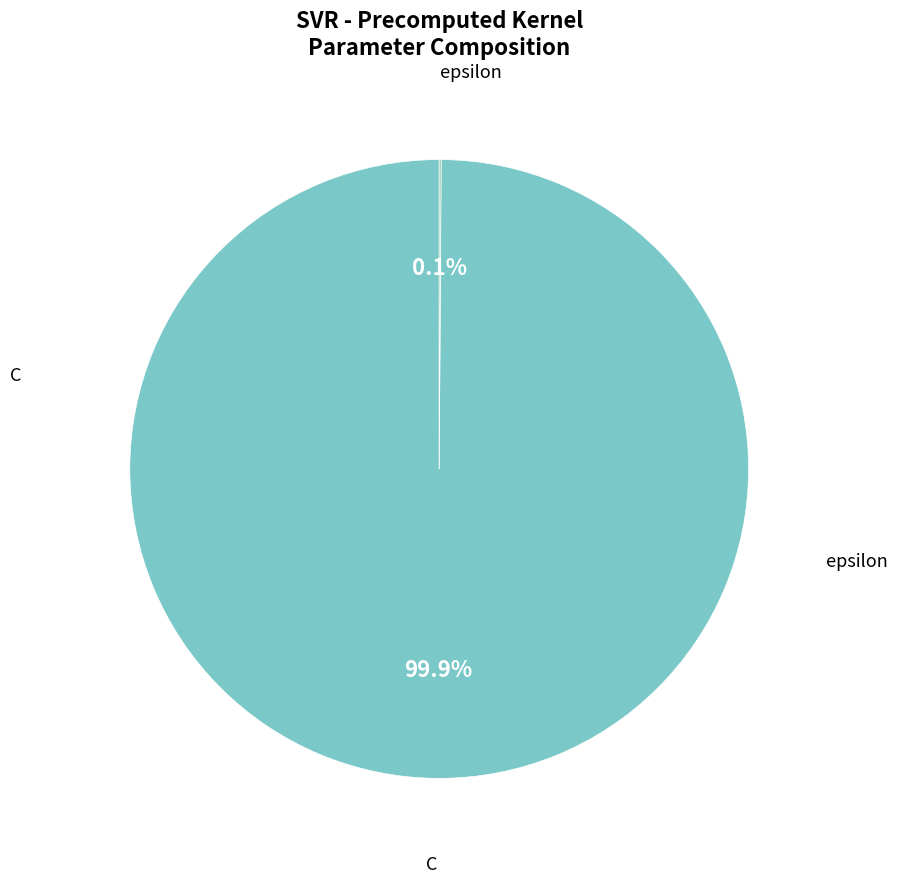

Is there any slice that represents more than half of the pie?

Yes